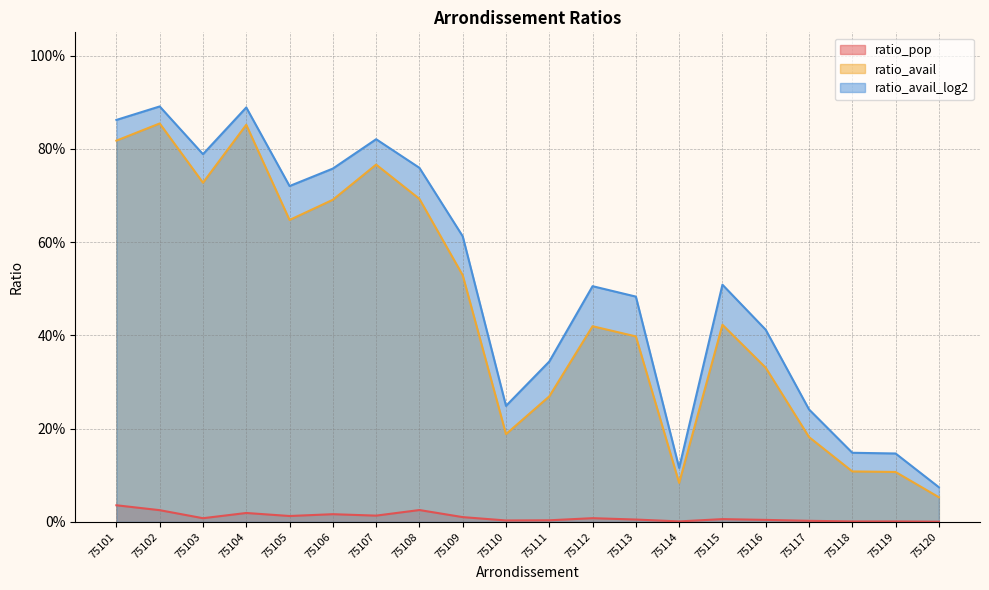

Which series has the largest total across all categories?

ratio_avail_log2